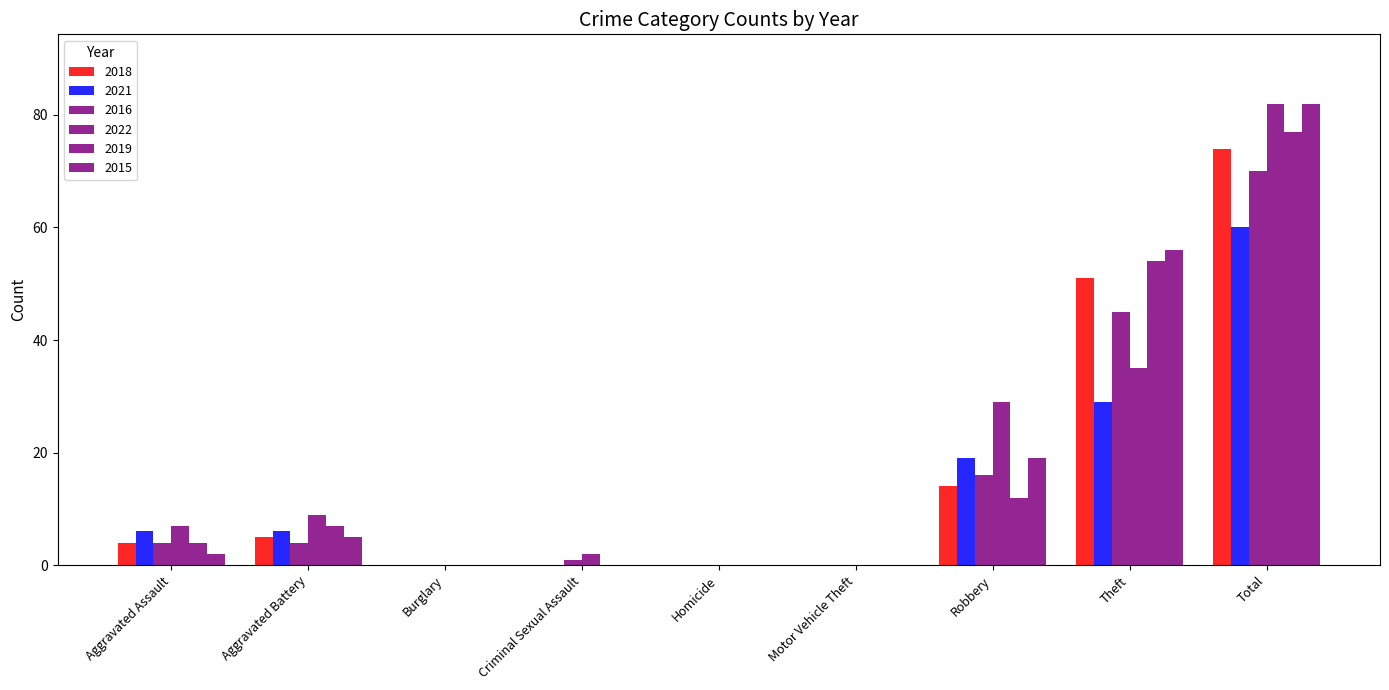

Which label corresponds to the largest value in the chart?

Total